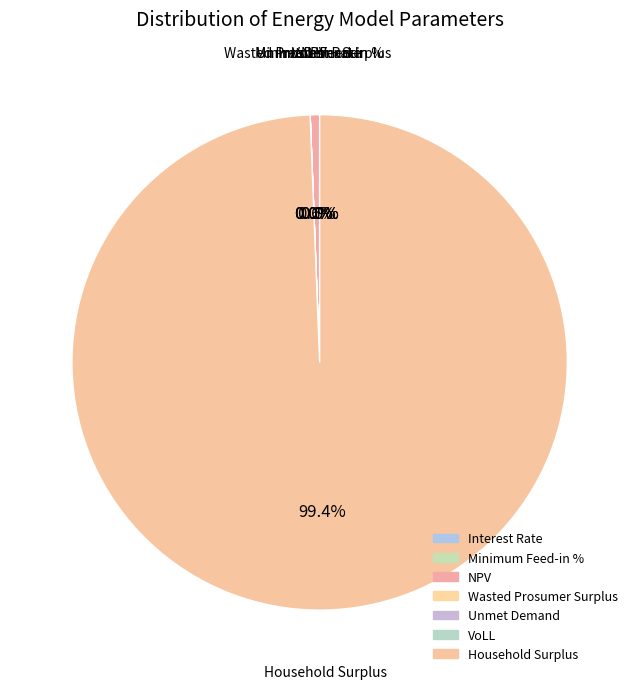

Which category has the smallest portion of the pie?

Interest Rate